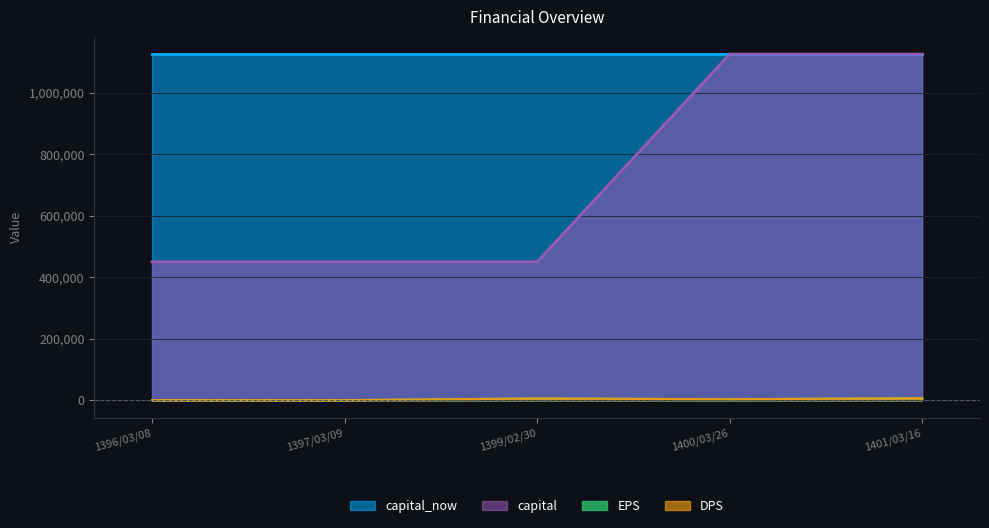

Which series has the largest total across all categories?

capital_now